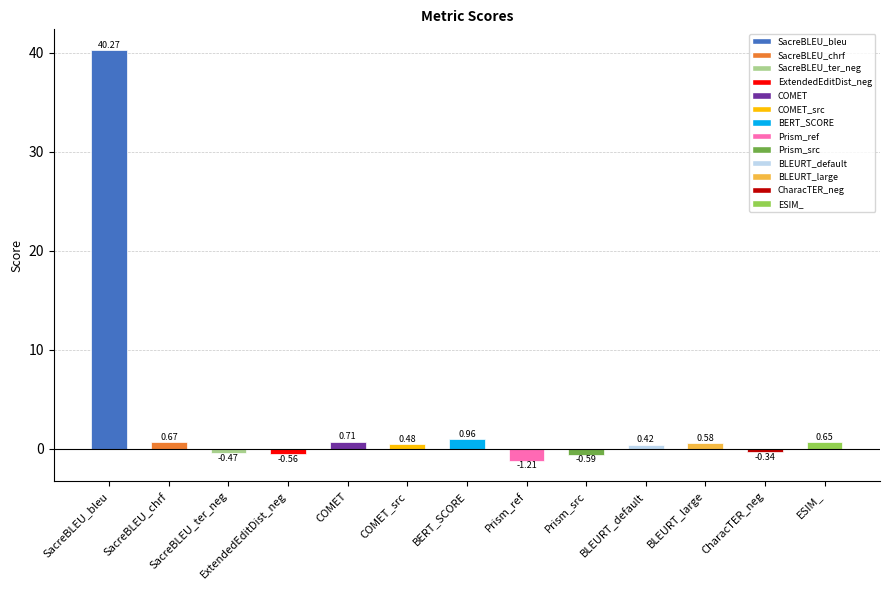

What is the average value?

3.2